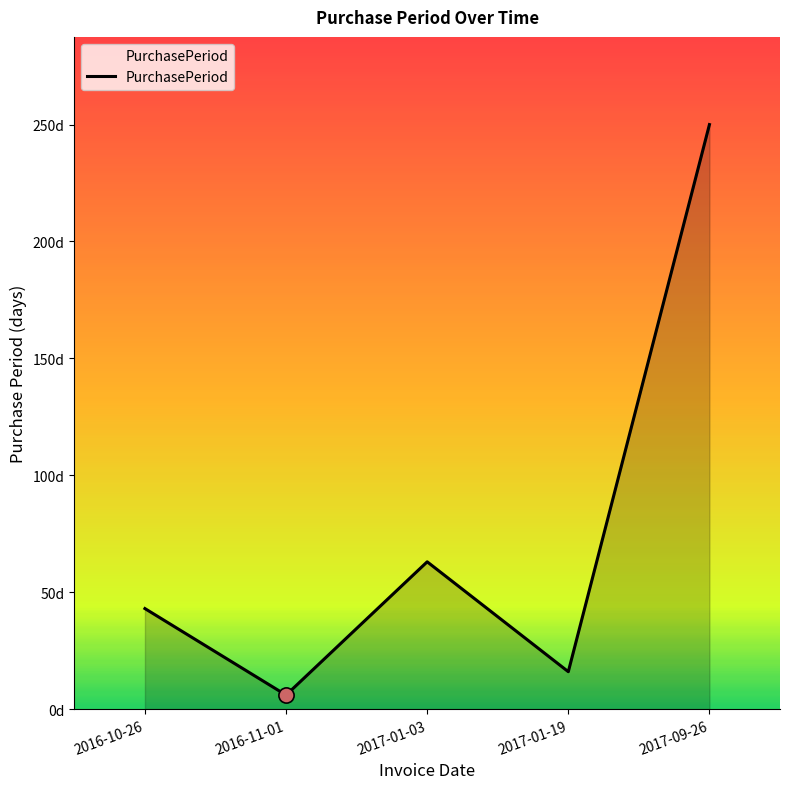

Which has a higher value, 2016-11-01 or 2017-09-26?

2017-09-26